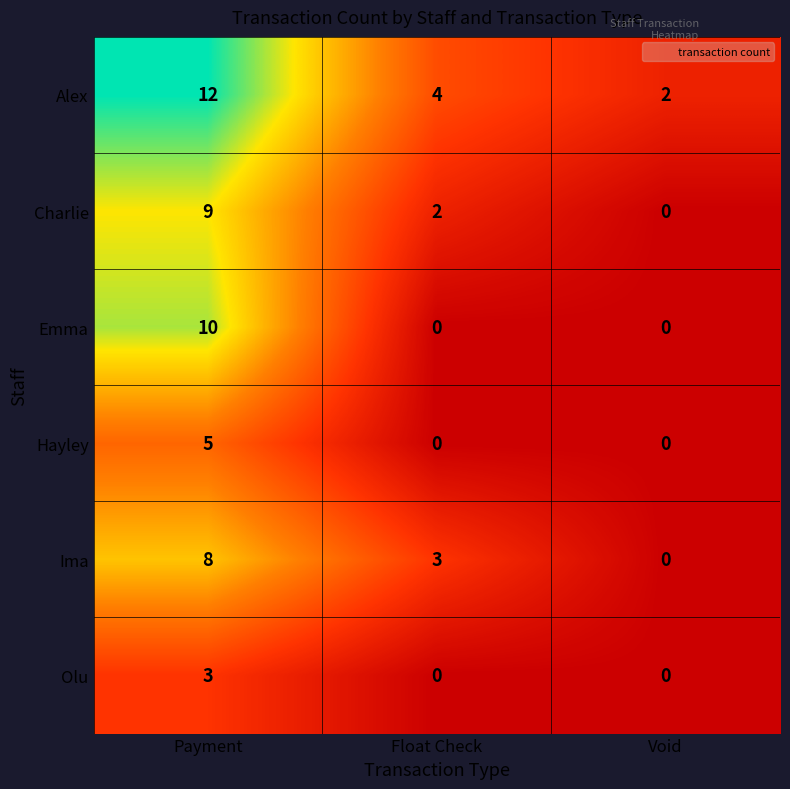

Reading left to right, transcribe all the data shown in this chart.

Alex: Payment=12	Float Check=4	Void=2
Charlie: Payment=9	Float Check=2	Void=0
Emma: Payment=10	Float Check=0	Void=0
Hayley: Payment=5	Float Check=0	Void=0
Ima: Payment=8	Float Check=3	Void=0
Olu: Payment=3	Float Check=0	Void=0